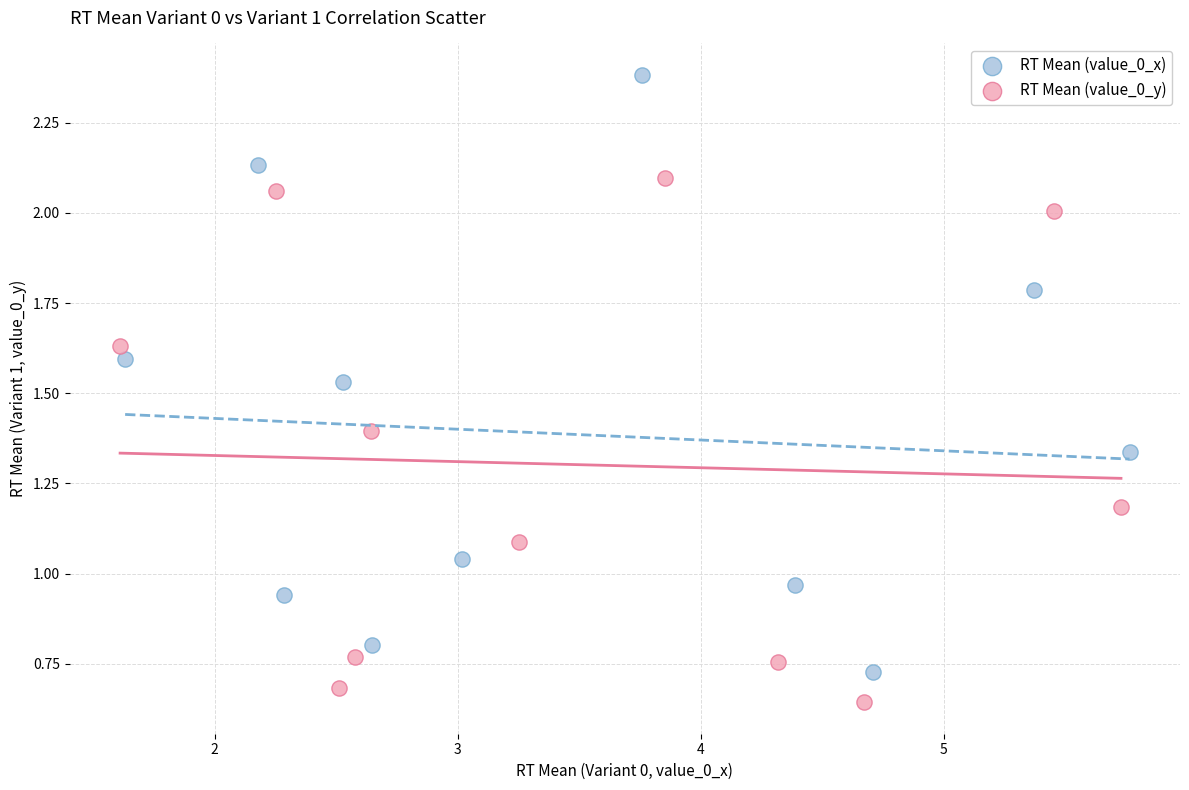

Which series contains the lowest Y value?

RT Mean (value_0_y)